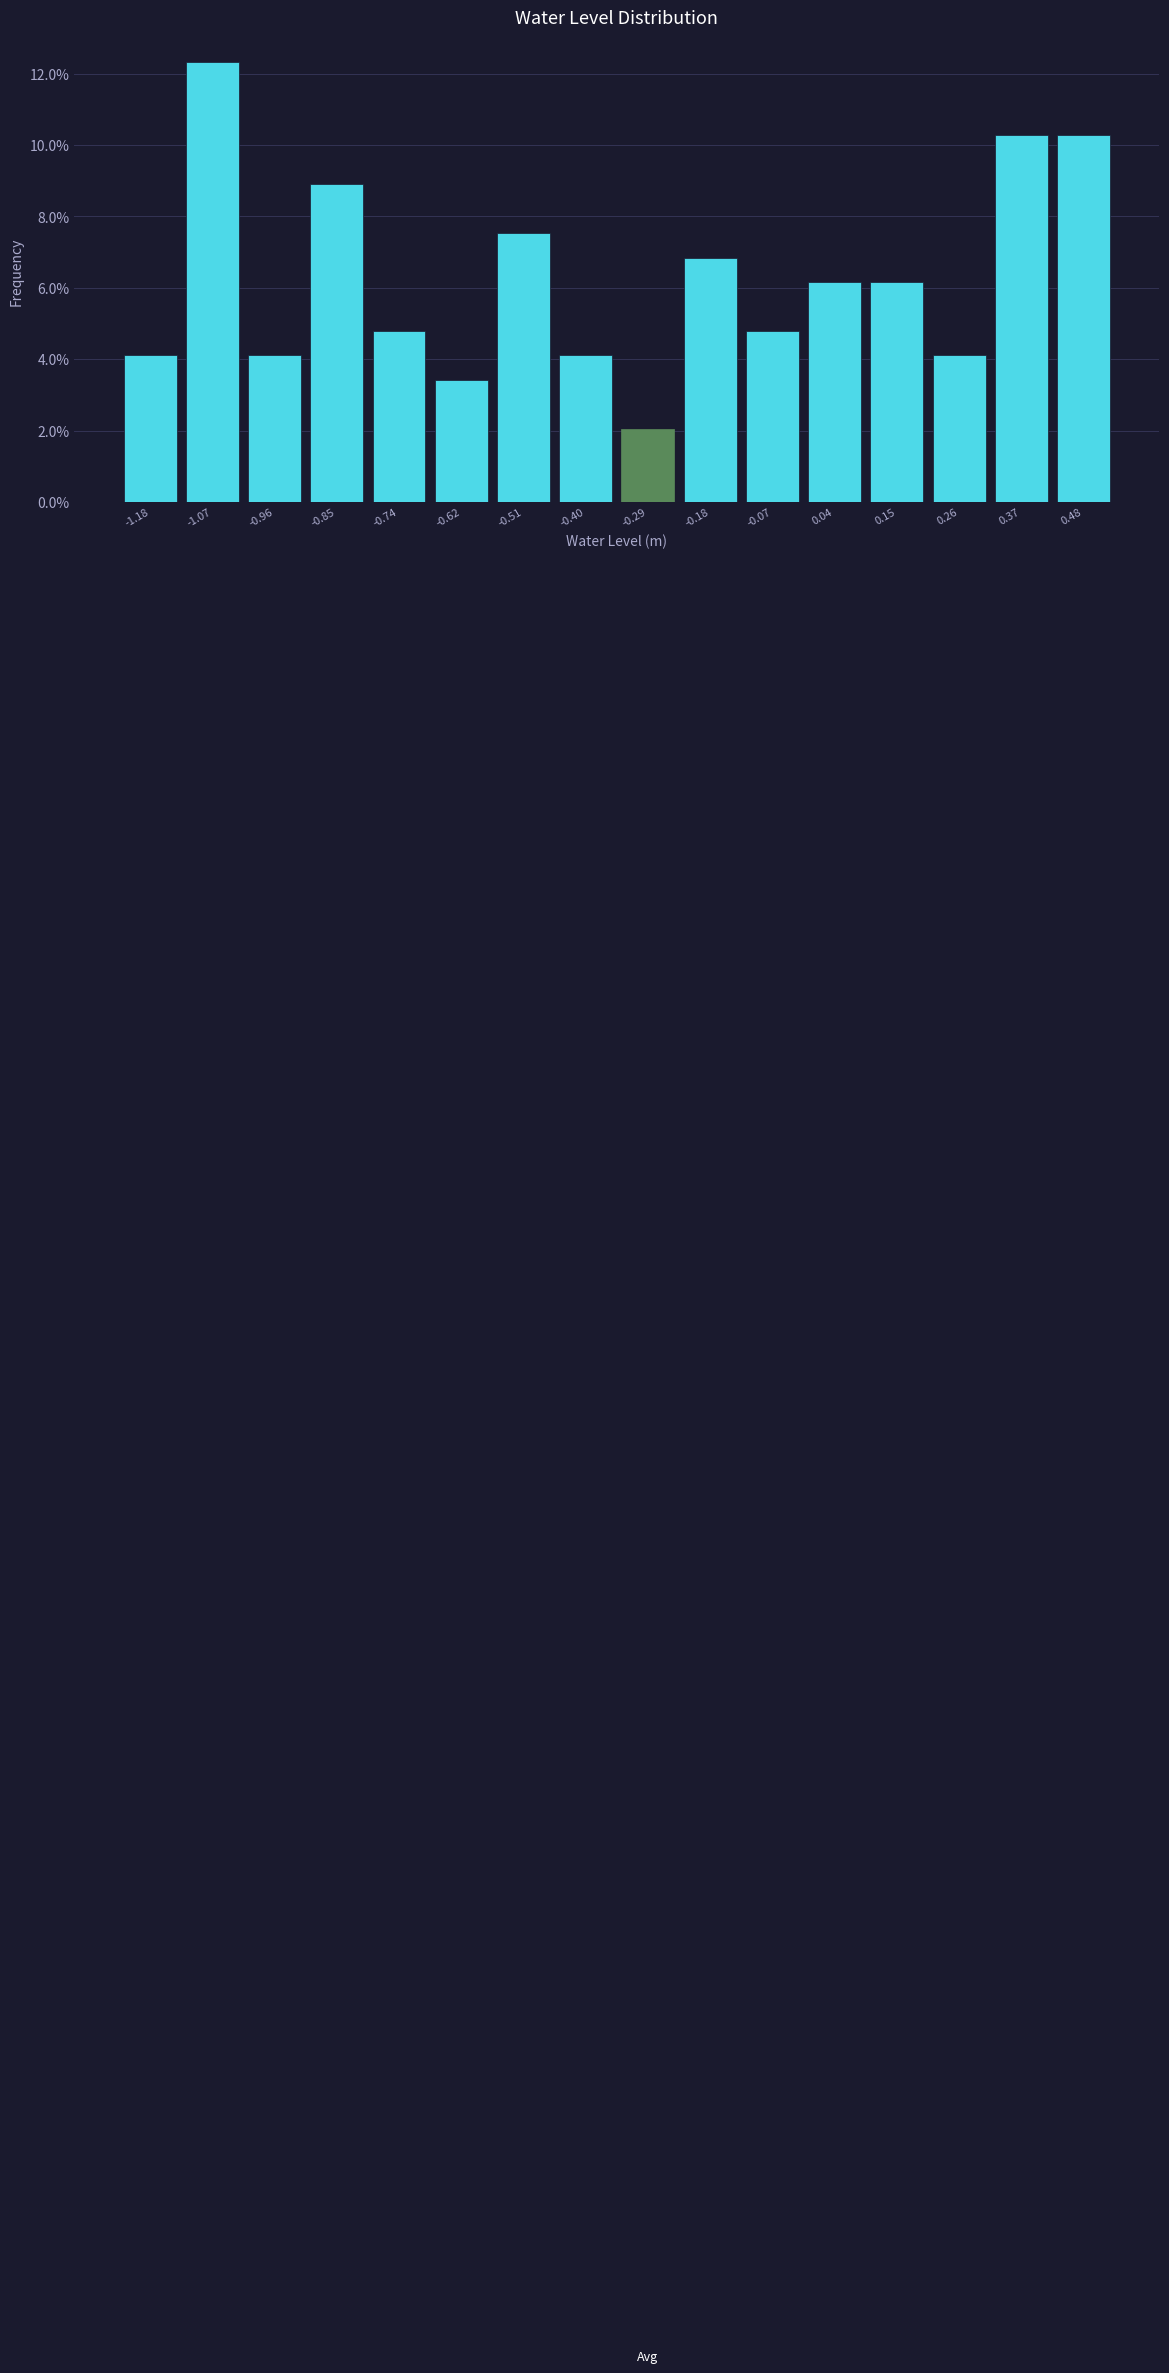

What is the height of the bar covering -0.24 to -0.12 on the x-axis? Neither the bar edges nor the heights are printed on the chart, so give them approximately, as read against the axes.

6.8